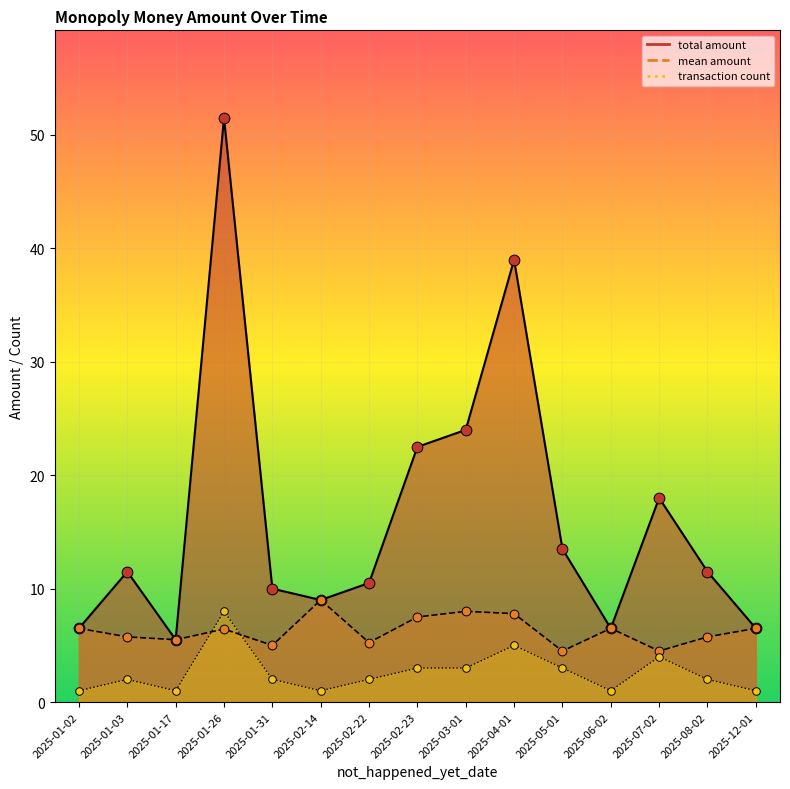

At which category is the sum across all series the highest?

2025-01-26